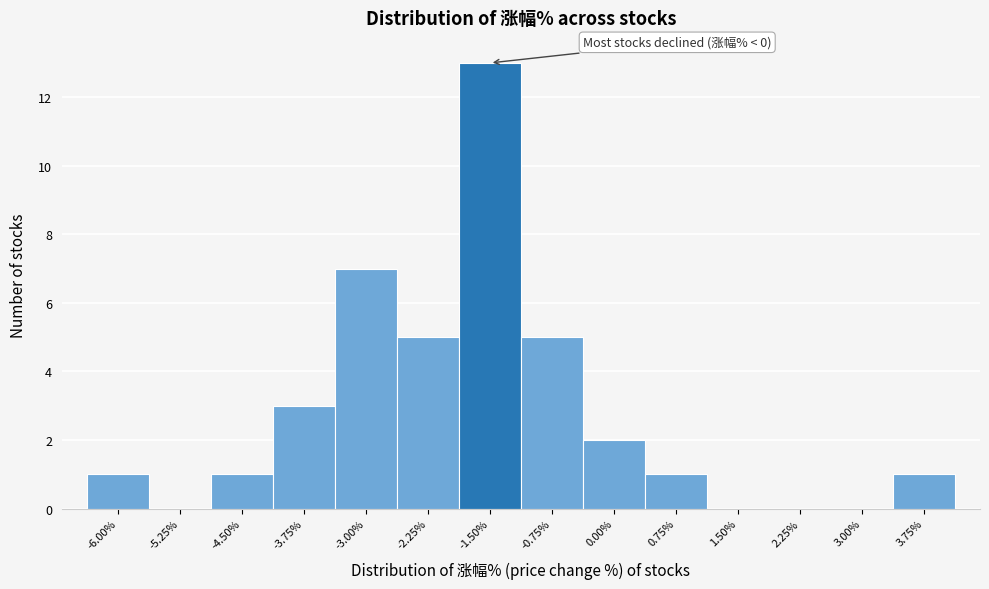

Reading left to right, list all the values displayed in this chart.

-6.00%=1	-5.25%=0	-4.50%=1	-3.75%=3	-3.00%=7	-2.25%=5	-1.50%=13	-0.75%=5	0.00%=2	0.75%=1	1.50%=0	2.25%=0	3.00%=0	3.75%=1